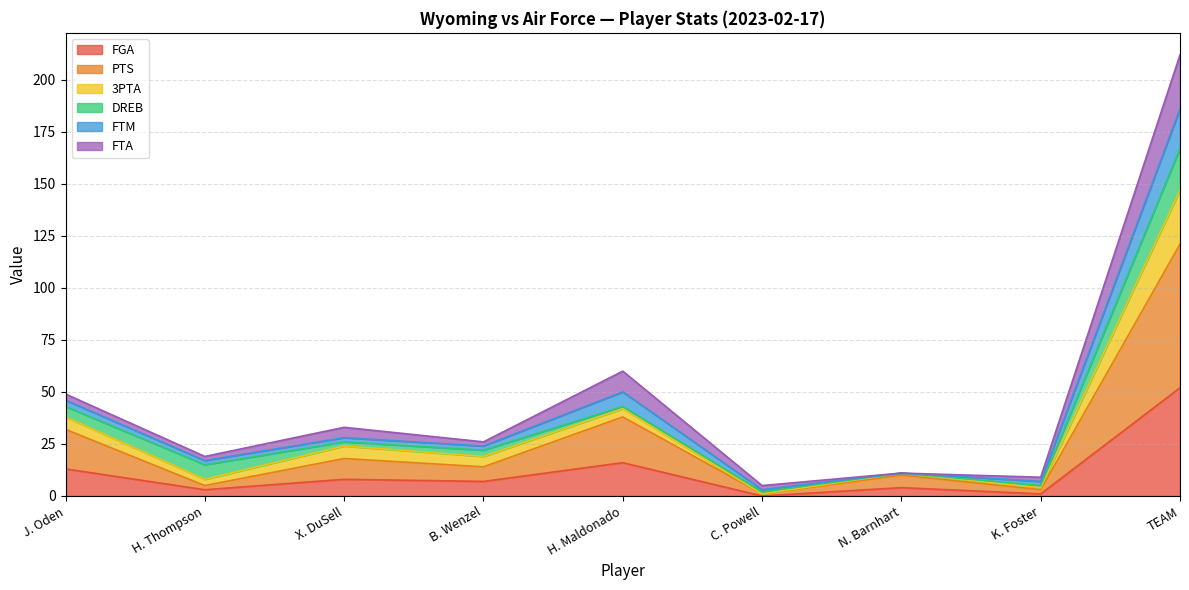

True or false: PTS has more than 2 interior local peaks.

True